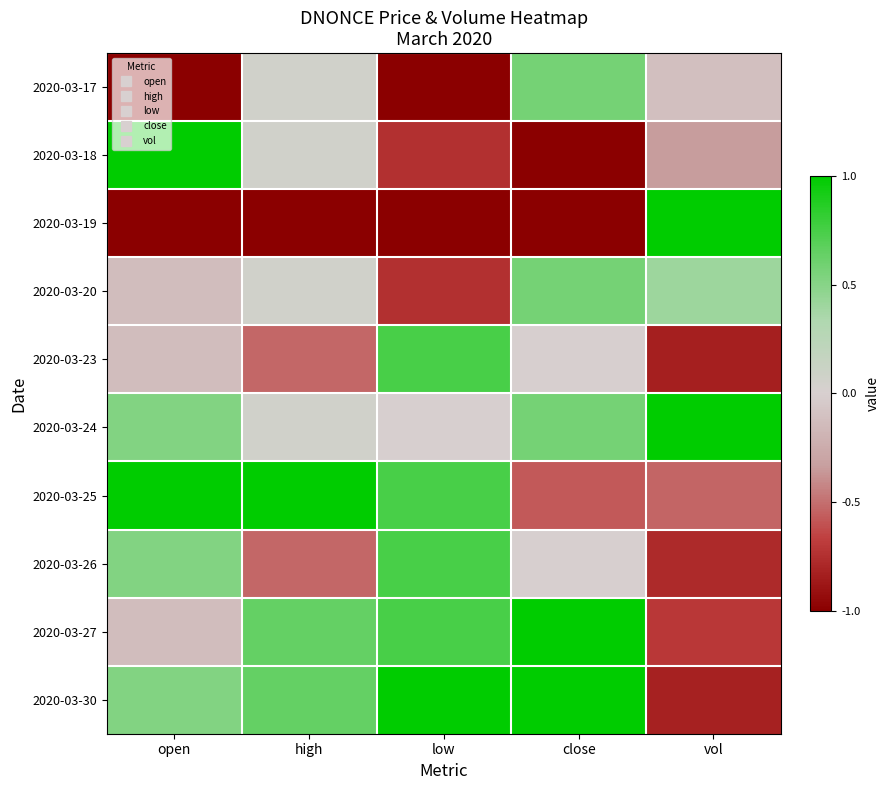

Reading left to right, transcribe all the data shown in this chart.

2020-03-17: open=-1.0	high=0.1	low=-1.0	close=0.6	vol=-0.1
2020-03-18: open=1.0	high=0.1	low=-0.7	close=-1.0	vol=-0.3
2020-03-19: open=-1.0	high=-1.0	low=-1.0	close=-1.0	vol=1.0
2020-03-20: open=-0.1	high=0.1	low=-0.7	close=0.6	vol=0.4
2020-03-23: open=-0.1	high=-0.5	low=0.7	close=-0.0	vol=-0.8
2020-03-24: open=0.5	high=0.1	low=-0.0	close=0.6	vol=1.0
2020-03-25: open=1.0	high=1.0	low=0.7	close=-0.6	vol=-0.5
2020-03-26: open=0.5	high=-0.5	low=0.7	close=-0.0	vol=-0.8
2020-03-27: open=-0.1	high=0.6	low=0.7	close=1.0	vol=-0.7
2020-03-30: open=0.5	high=0.6	low=1.0	close=1.0	vol=-0.8